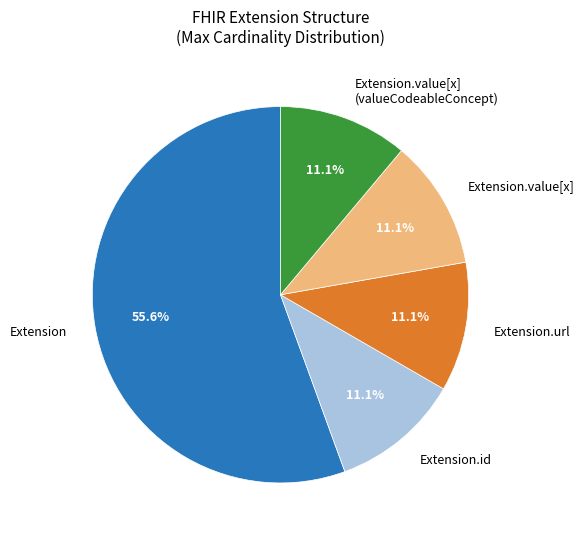

To the nearest percent, what is the difference between the Extension.url and Extension.value[x] slice percentages?

0%